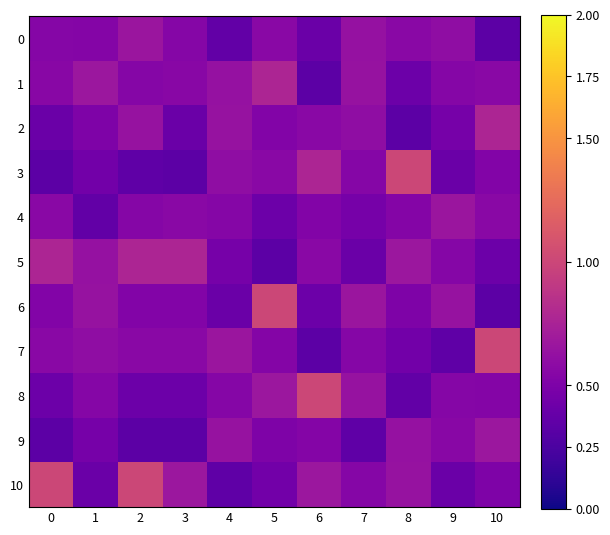

Rank the series by their maximum value, from highest to lowest.

3, 6, 7, 8, 10, 1, 2, 5, 9, 0, 4